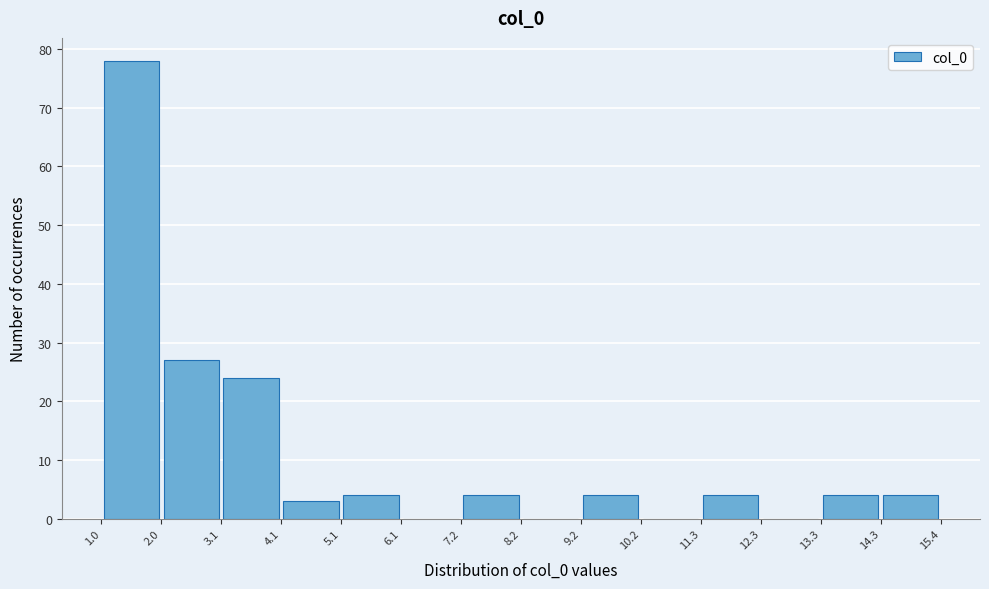

Over which range of the x-axis is the bar tallest?

1.0 to 2.0